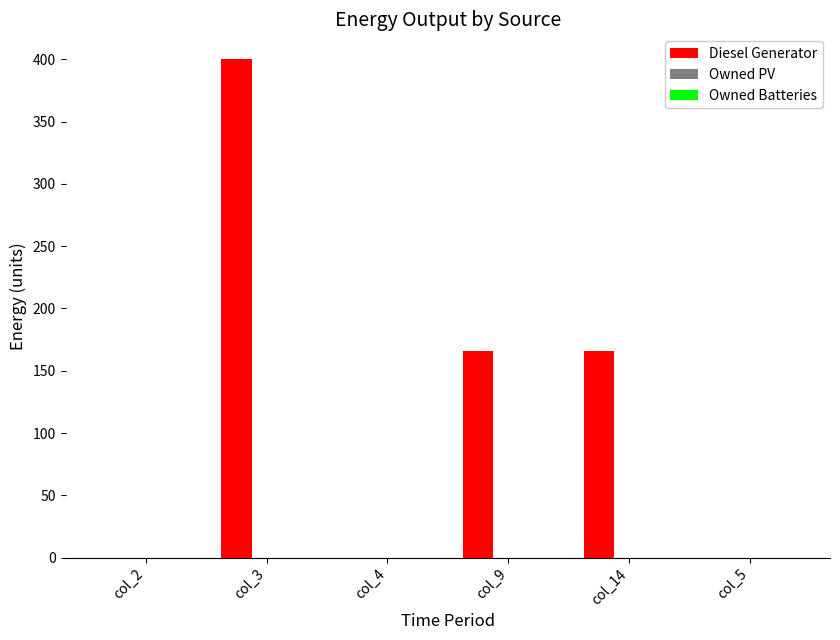

What is the maximum value shown in the chart?

400.0